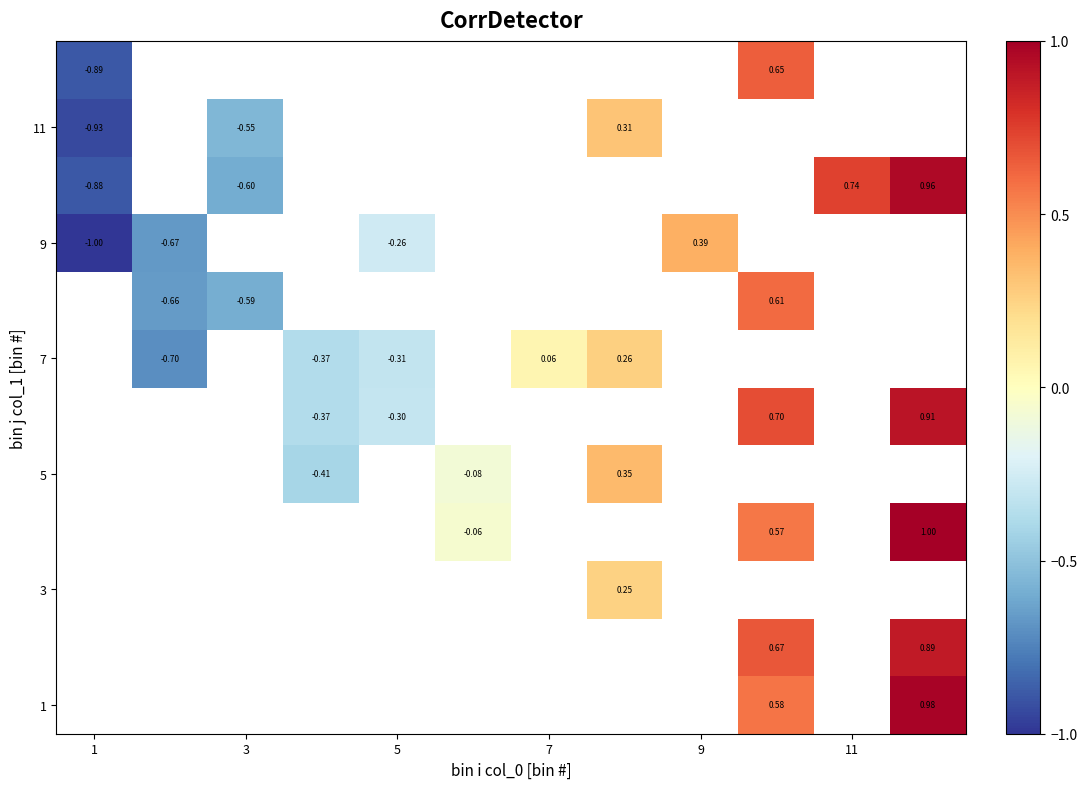

How many positive values does the 3 series have?

1